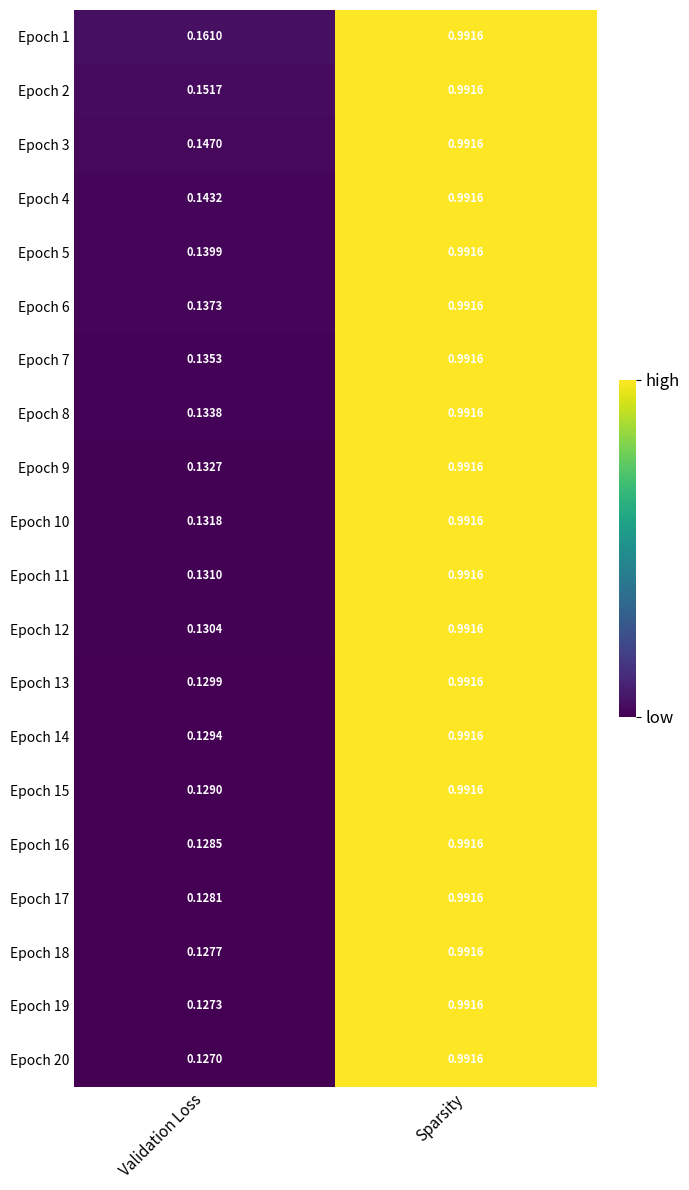

Which category has the lowest value across all series?

Validation Loss